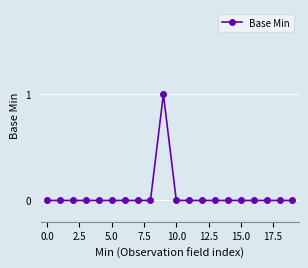

True or false: there are more than 0 points higher than both neighbors.

True